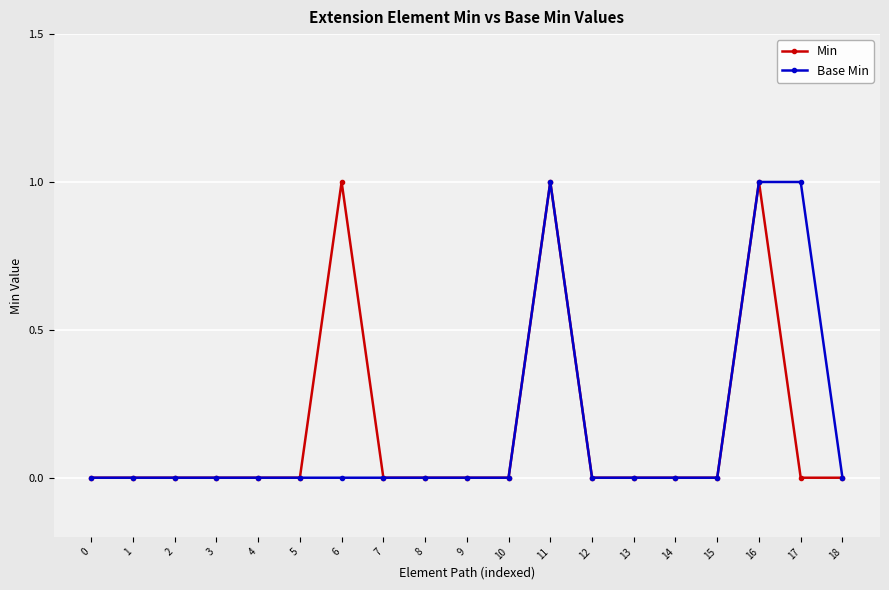

True or false: Min has more than 0 interior local peaks.

True